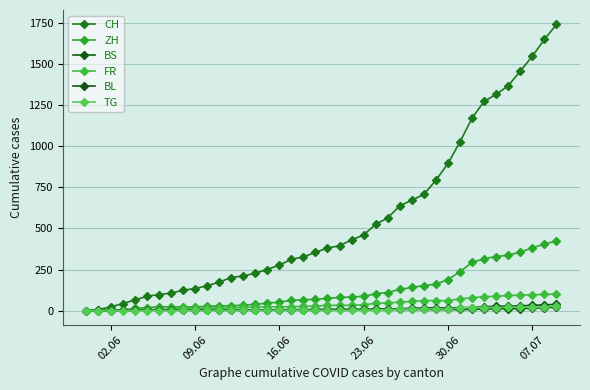

Is this an area chart (filled region under the line)?

No